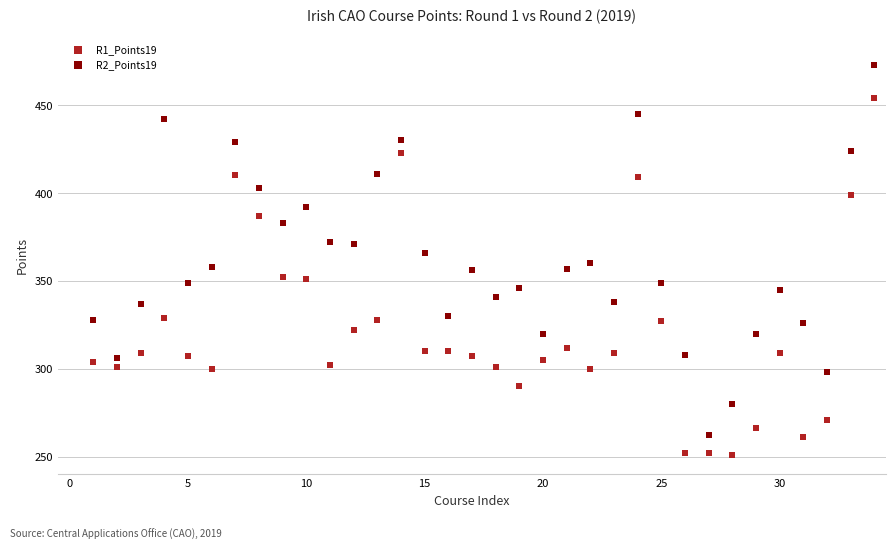

Which series contains the highest Y value?

R2_Points19